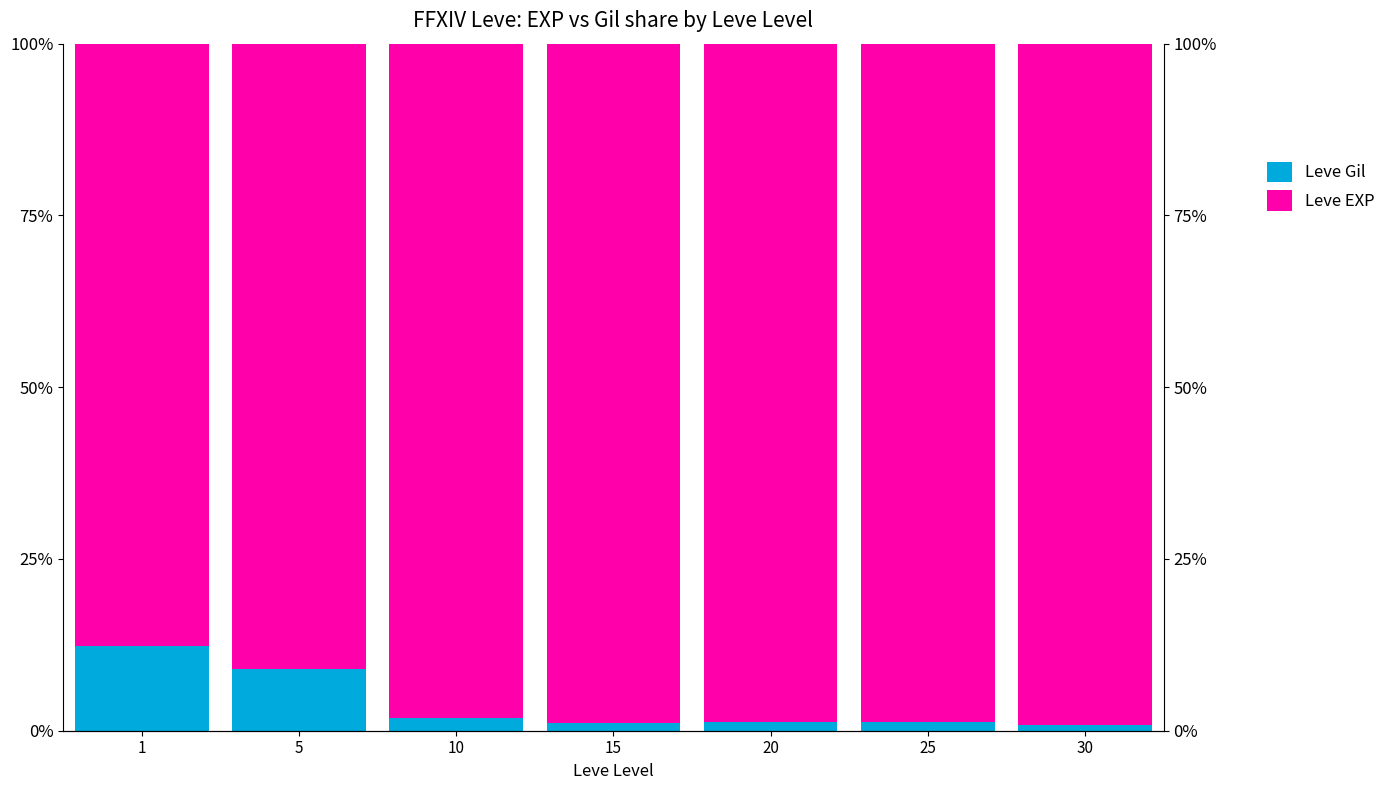

List the labels in order of Leve Gil value, smallest first.

30, 15, 25, 20, 10, 5, 1